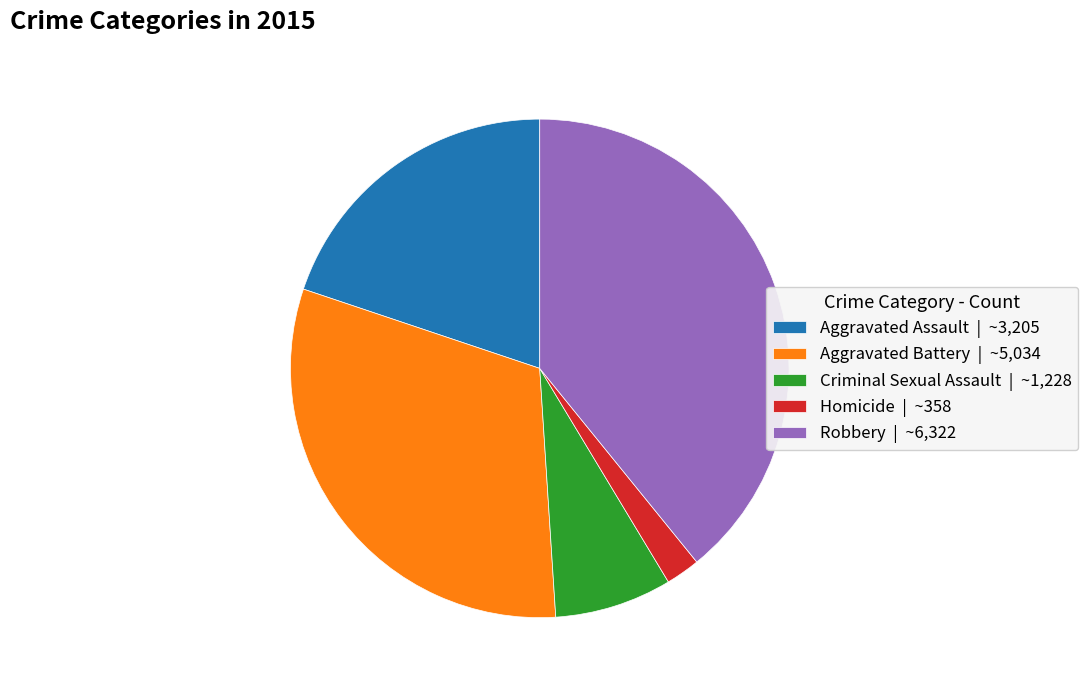

Approximately how many times larger is the value at Aggravated Battery | ~5,034 compared to Aggravated Assault | ~3,205?

1.6